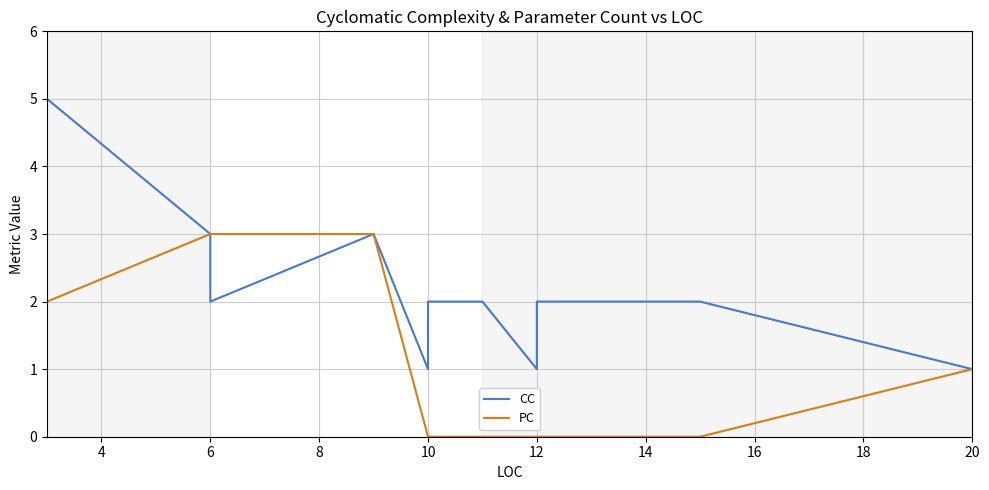

How many values in PC are above zero?

12